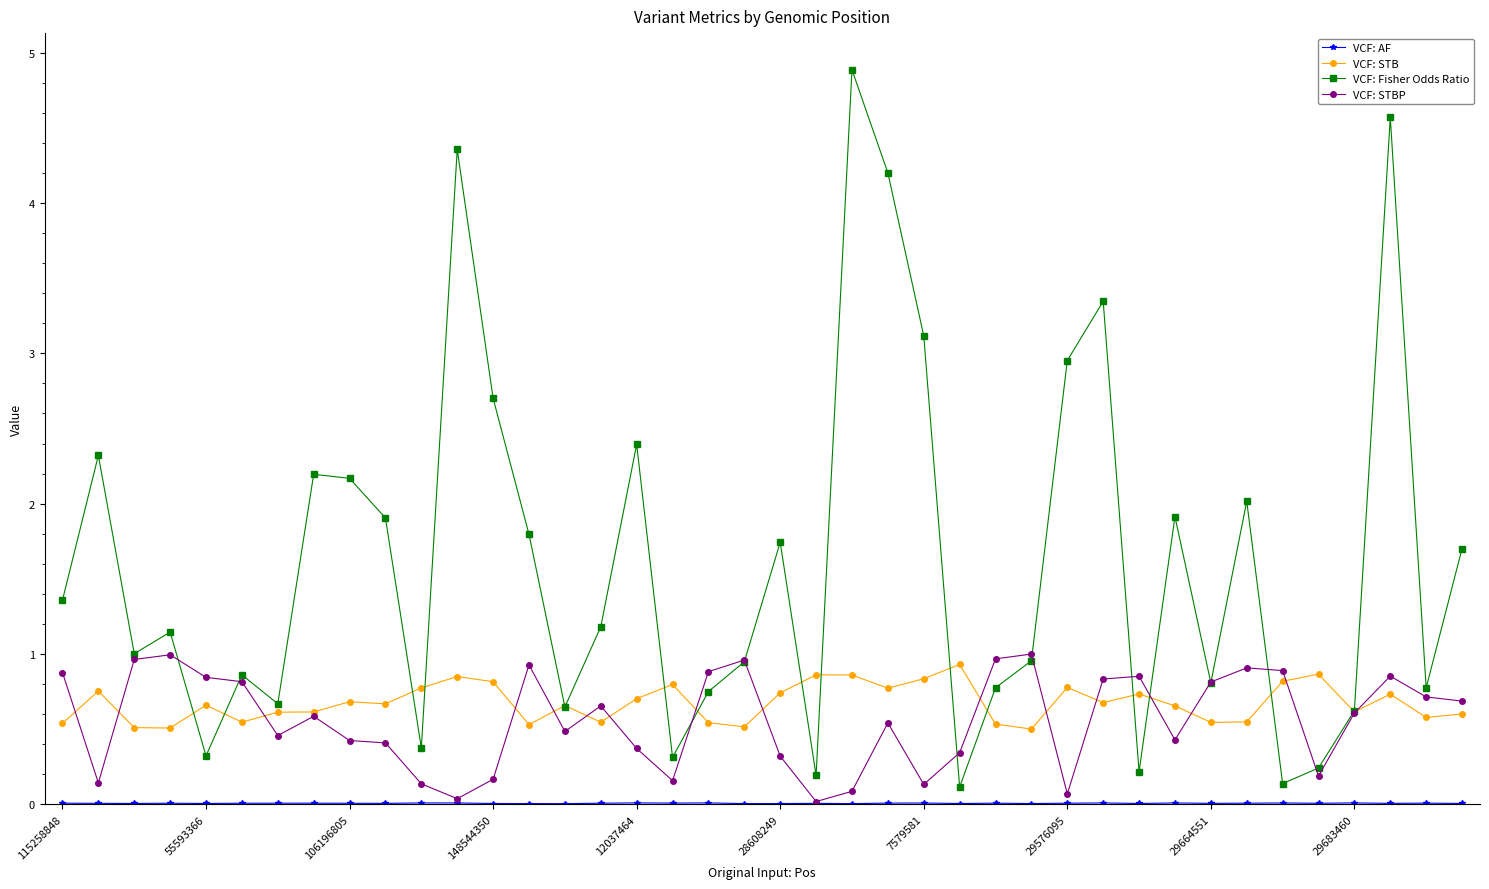

True or false: VCF: Fisher Odds Ratio has more than 2 interior local peaks.

True